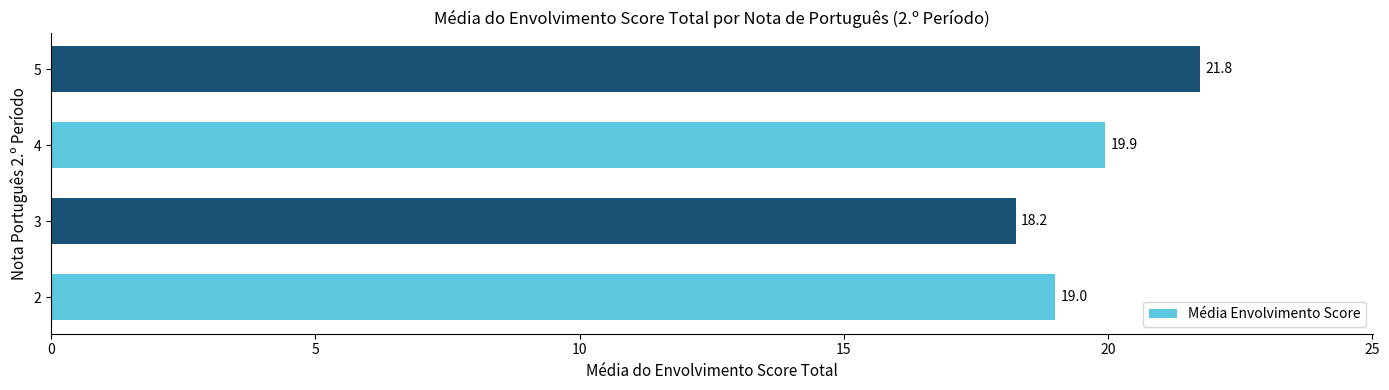

How many categories are shown in the chart?

4